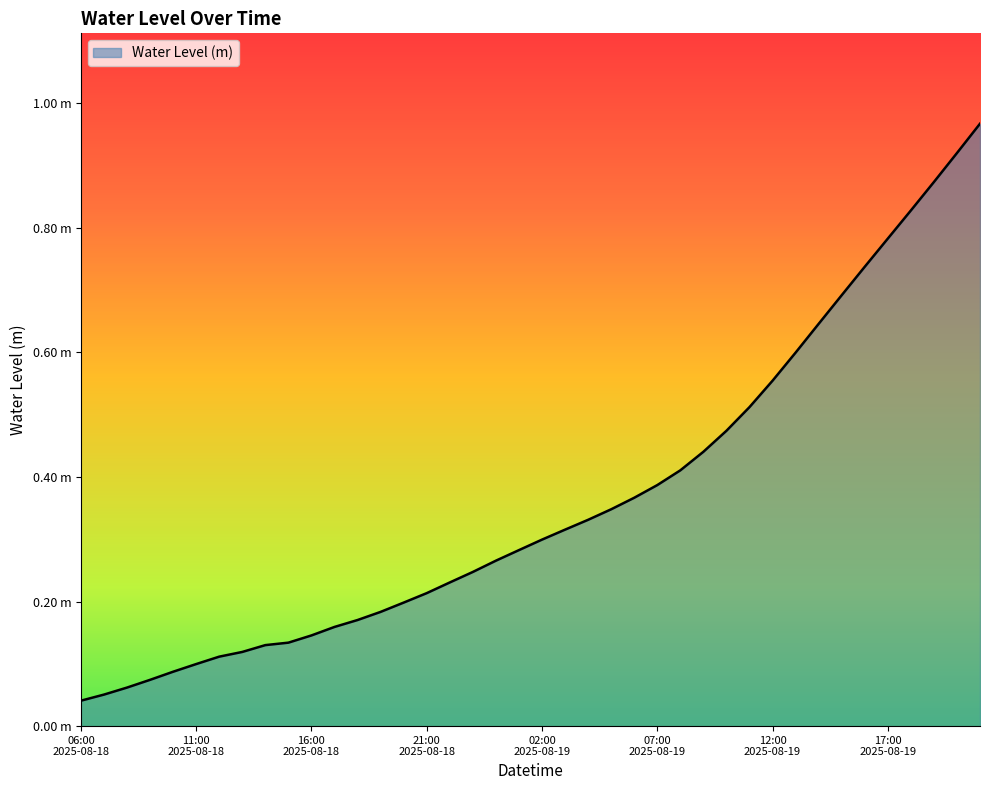

Does the chart display data point markers on the line(s)?

No